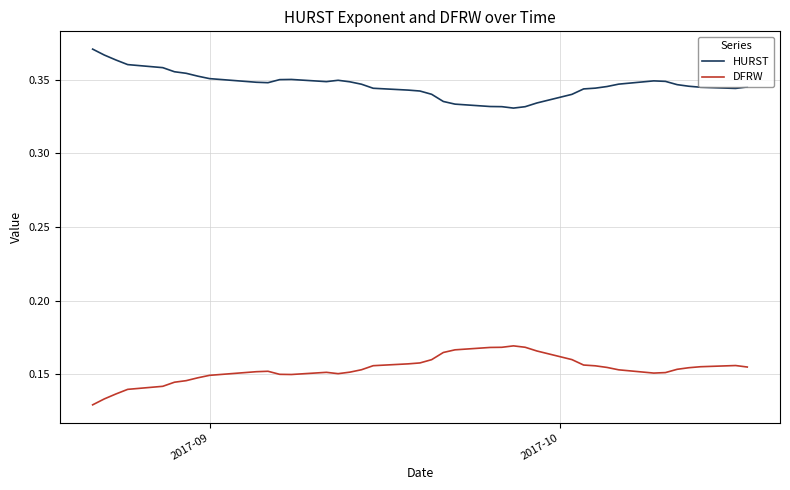

True or false: HURST and DFRW intersect in this chart.

False